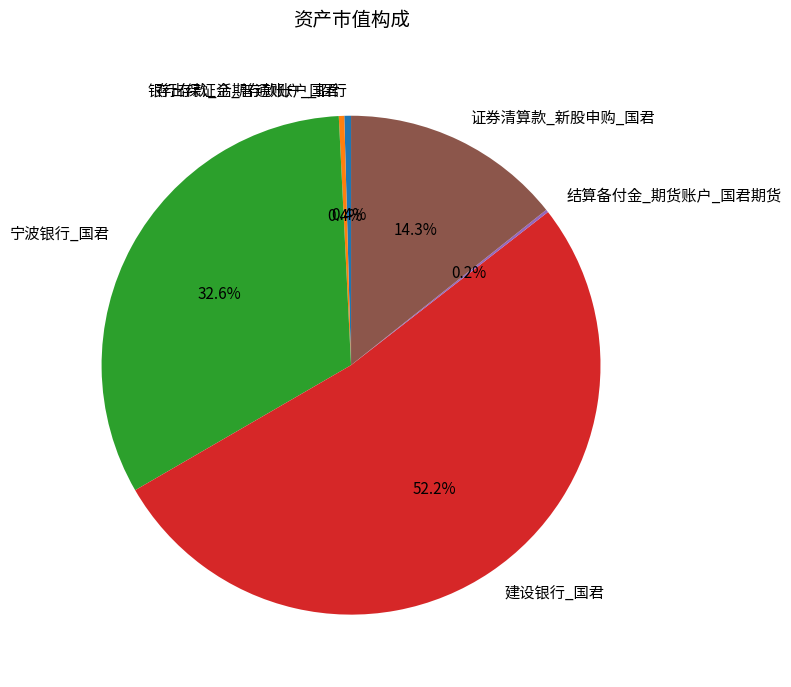

How much of the chart is everything except 宁波银行_国君?

67.4%